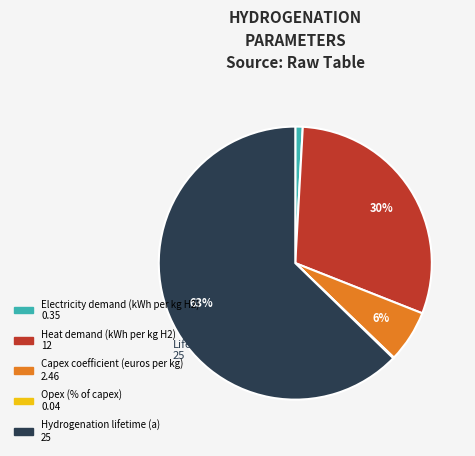

To the nearest percent, what is the average slice percentage?

20%